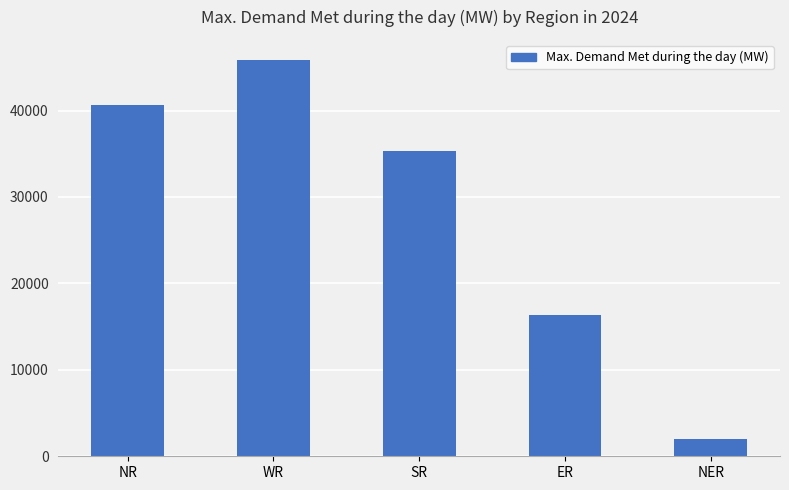

Rank the categories by value from lowest to highest.

NER, ER, SR, NR, WR